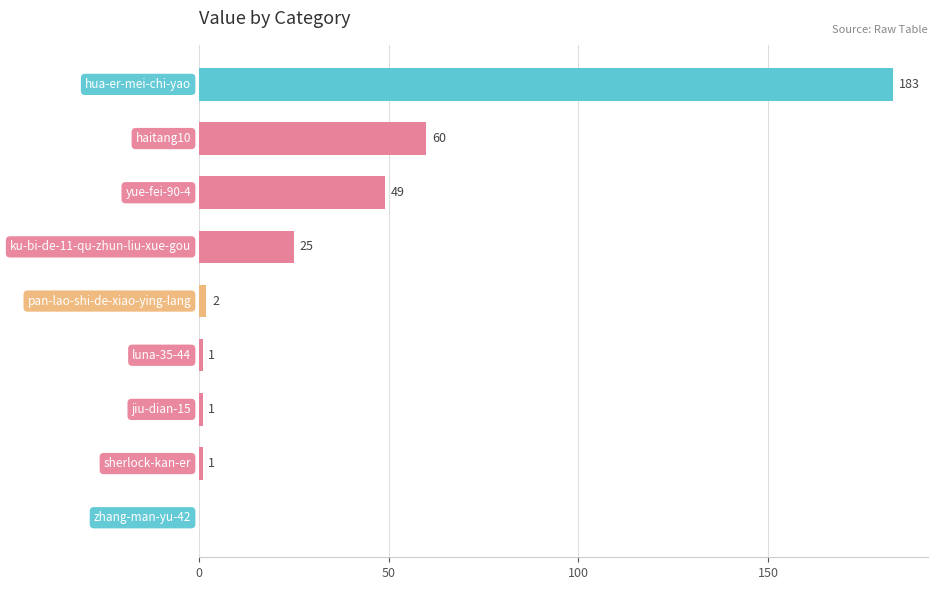

What is the sum of all values?

322